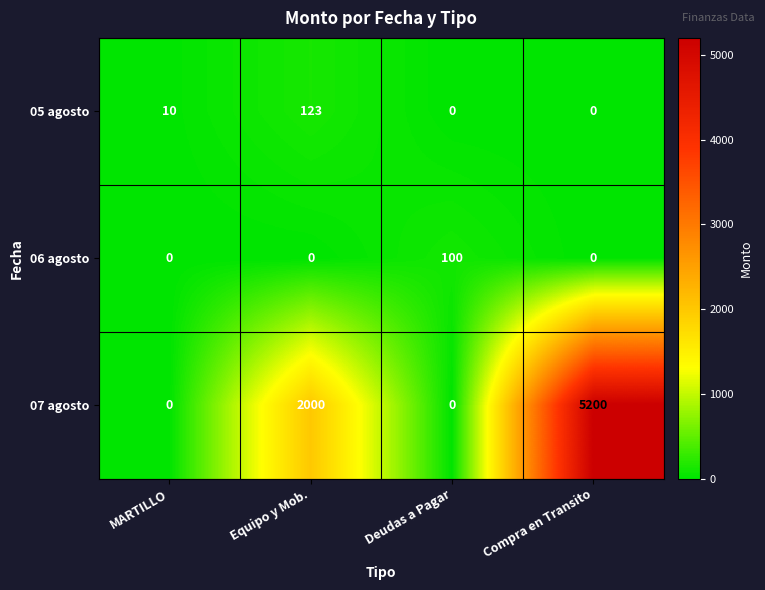

Which label corresponds to the largest value in the chart?

Compra en Transito